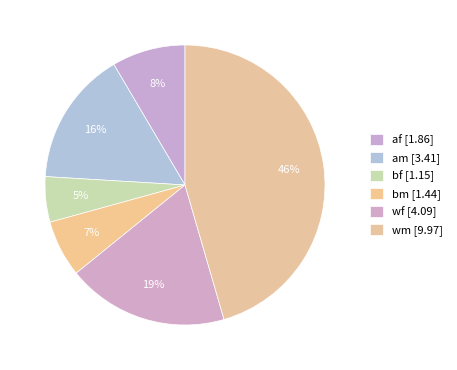

Which slice is the smallest?

bf